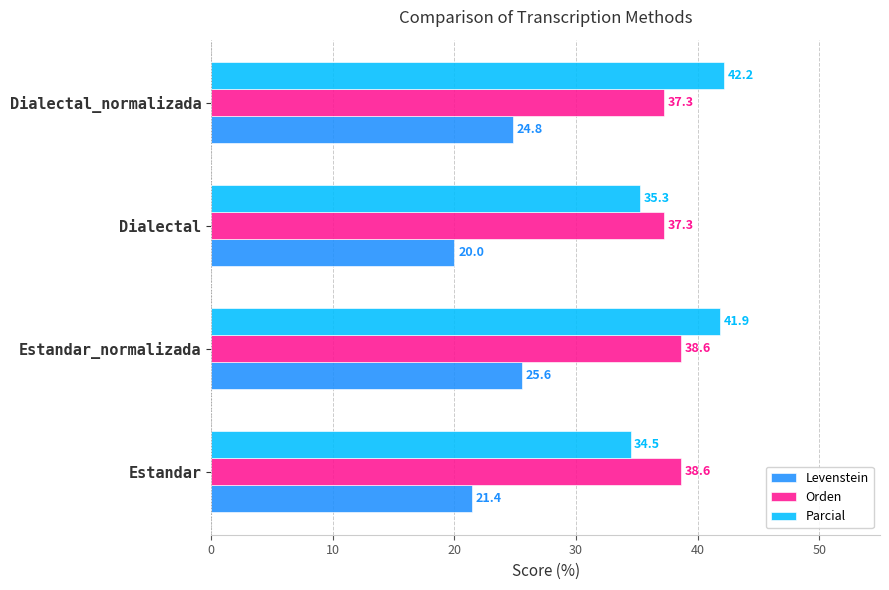

How many values in the Parcial series are below 41?

2